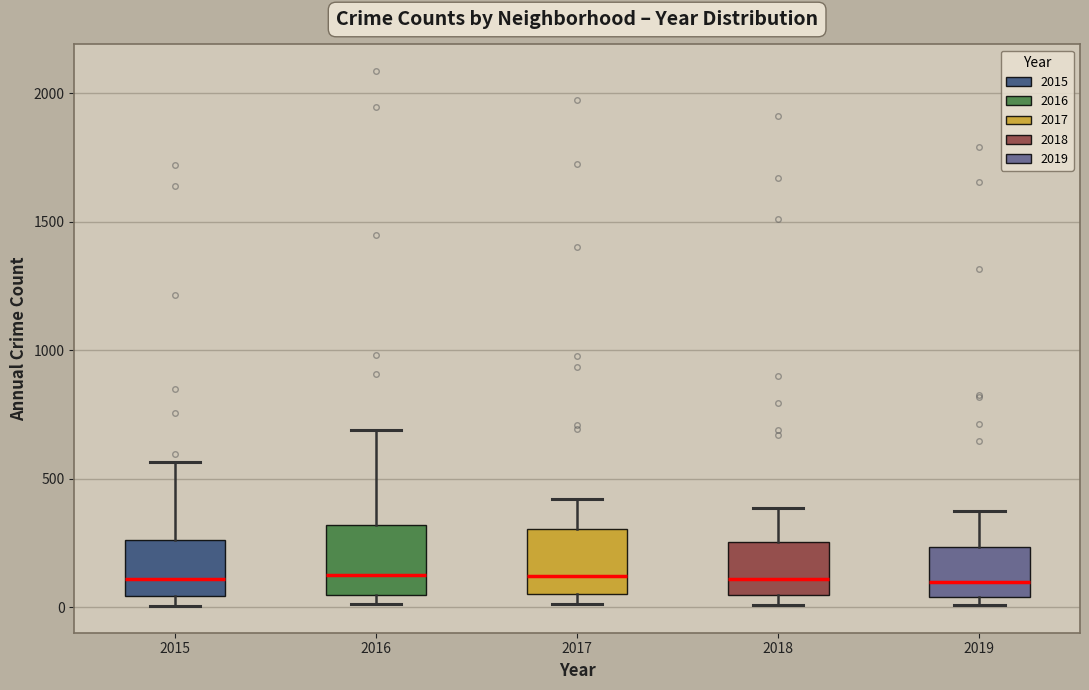

Where is the lower edge of the box at x = 2019 on the y-axis? The values are not printed on the chart, so give them approximately, as read against the axis.

50